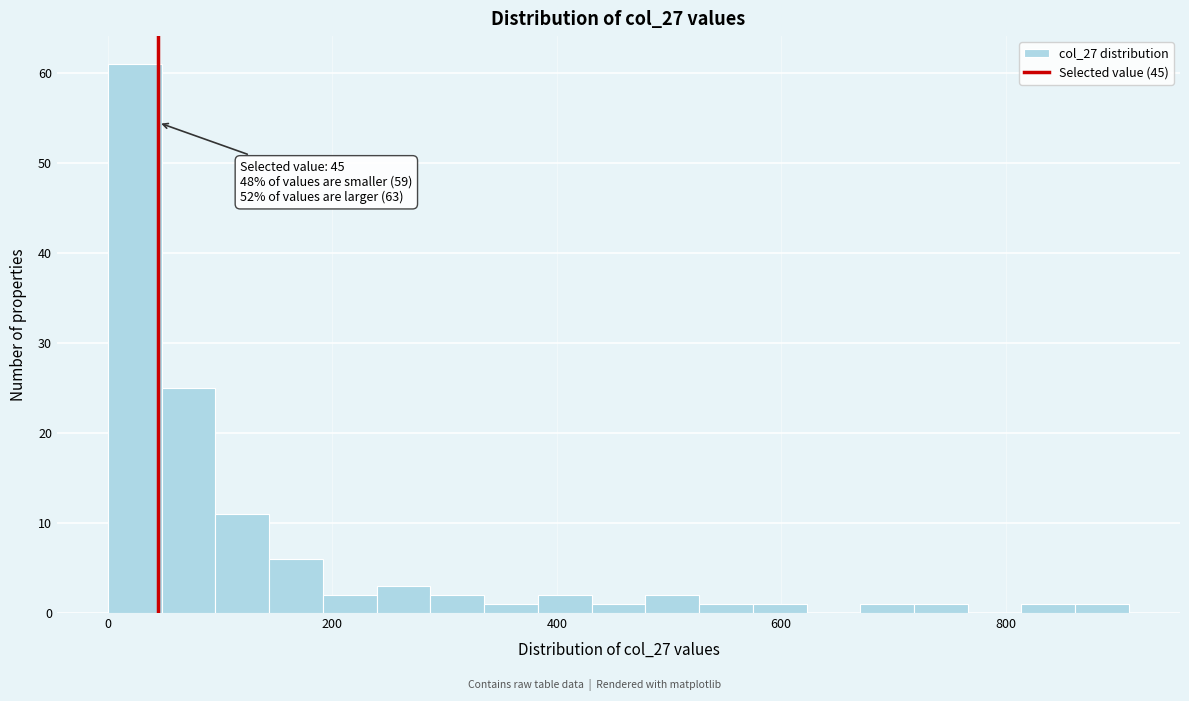

Read against the x-axis, roughly where is the centre of the tallest bar?

20